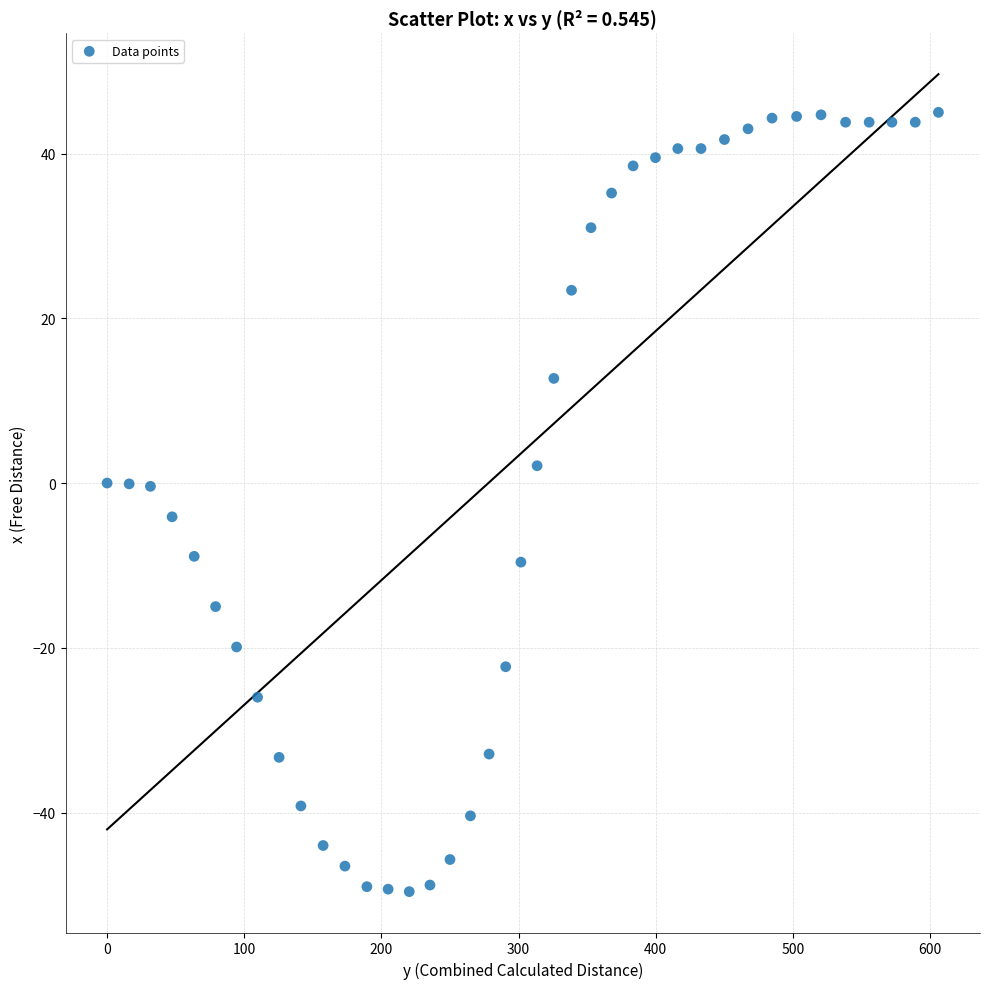

What is the range of Y values (max minus min)?

94.6